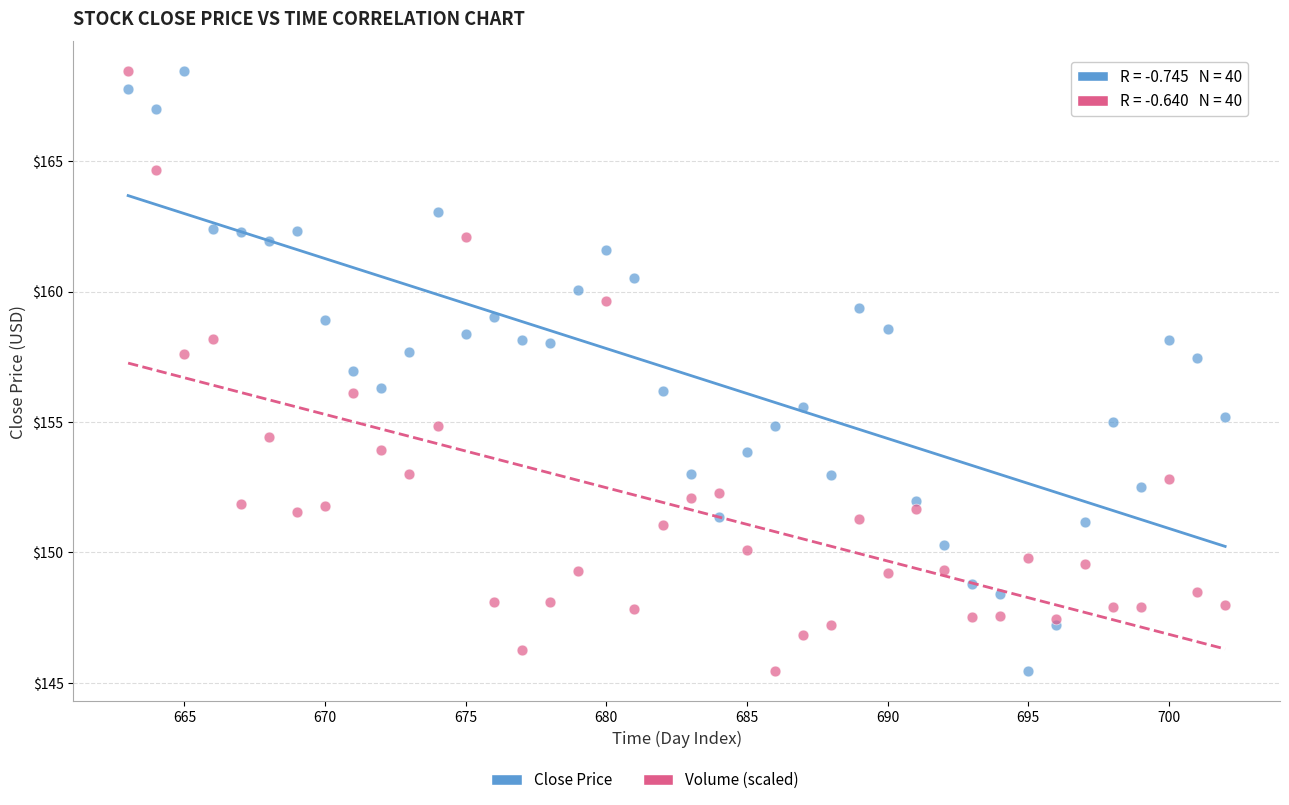

Across all data points, what is the range of Y values (max minus min)?

23.0